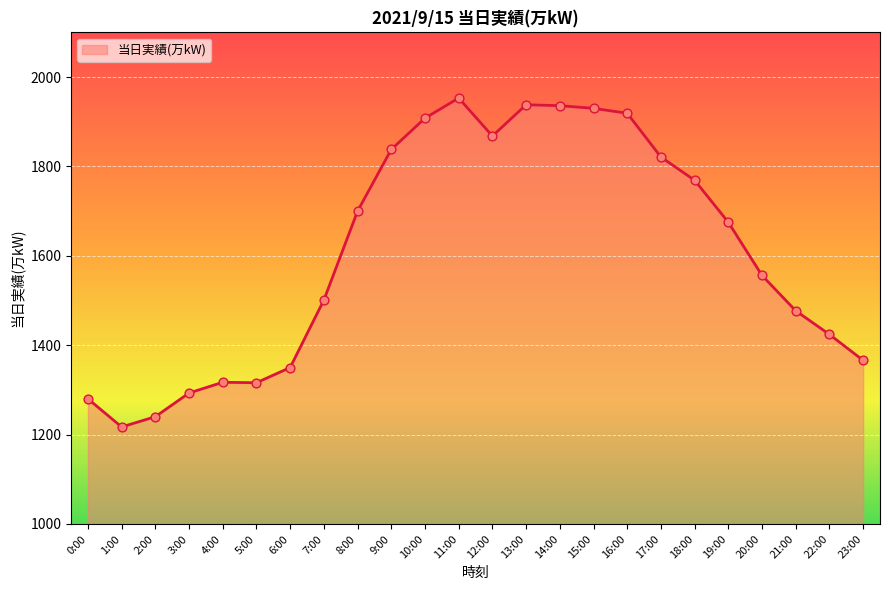

Between 19:00 and 17:00, which is larger?

17:00